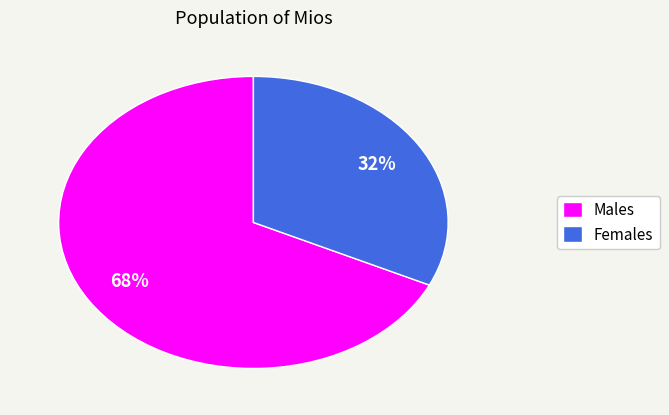

Which slice is the largest?

Males